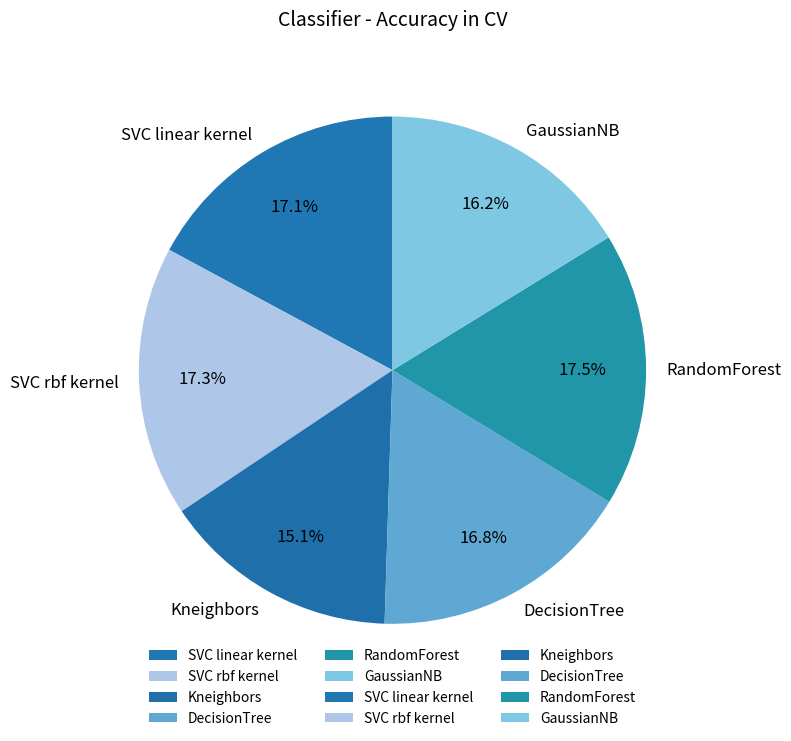

Do RandomForest and SVC rbf kernel together represent more than half of the pie?

No